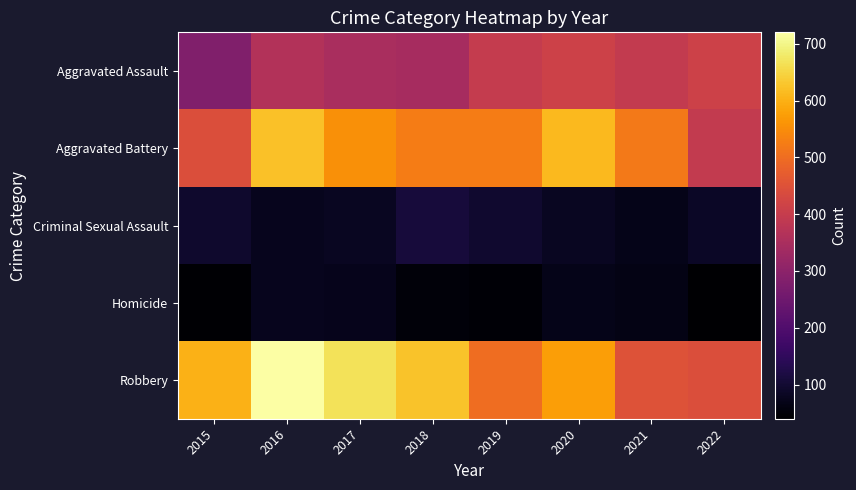

Reading left to right, what are all the values shown in this chart?

Aggravated Assault: 2015=281	2016=366	2017=350	2018=345	2019=398	2020=413	2021=395	2022=412
Aggravated Battery: 2015=443	2016=624	2017=554	2018=525	2019=524	2020=612	2021=520	2022=395
Criminal Sexual Assault: 2015=95	2016=75	2017=82	2018=111	2019=96	2020=81	2021=70	2022=86
Homicide: 2015=44	2016=75	2017=73	2018=51	2019=47	2020=71	2021=66	2022=40
Robbery: 2015=602	2016=720	2017=668	2018=626	2019=501	2020=575	2021=451	2022=443